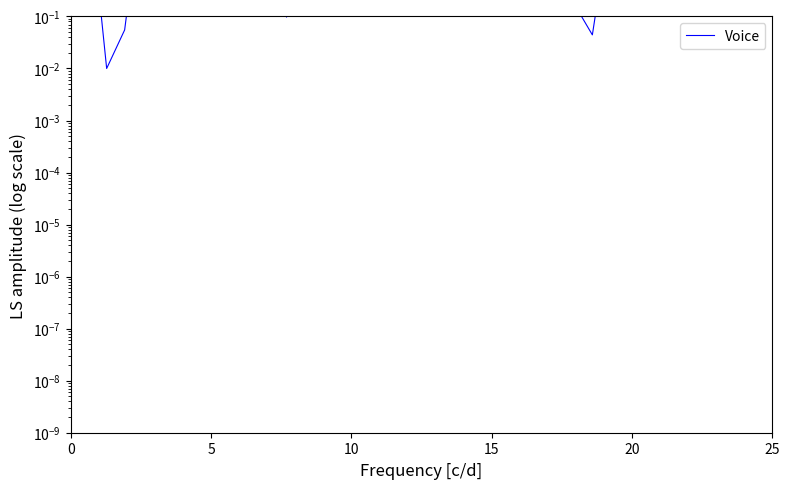

How many points are lower than both their immediate neighbors (excluding endpoints)?

15